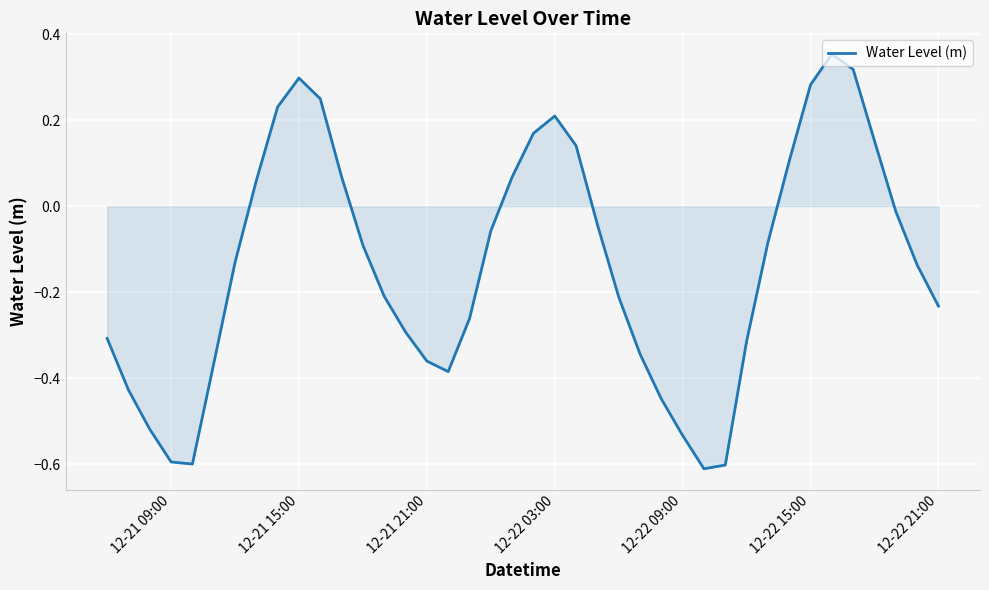

What is the smallest value displayed?

-0.6